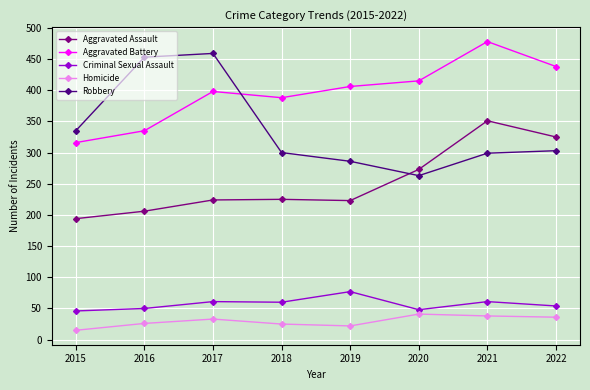

Which series changed the most between 2019 and 2021?

Aggravated Assault